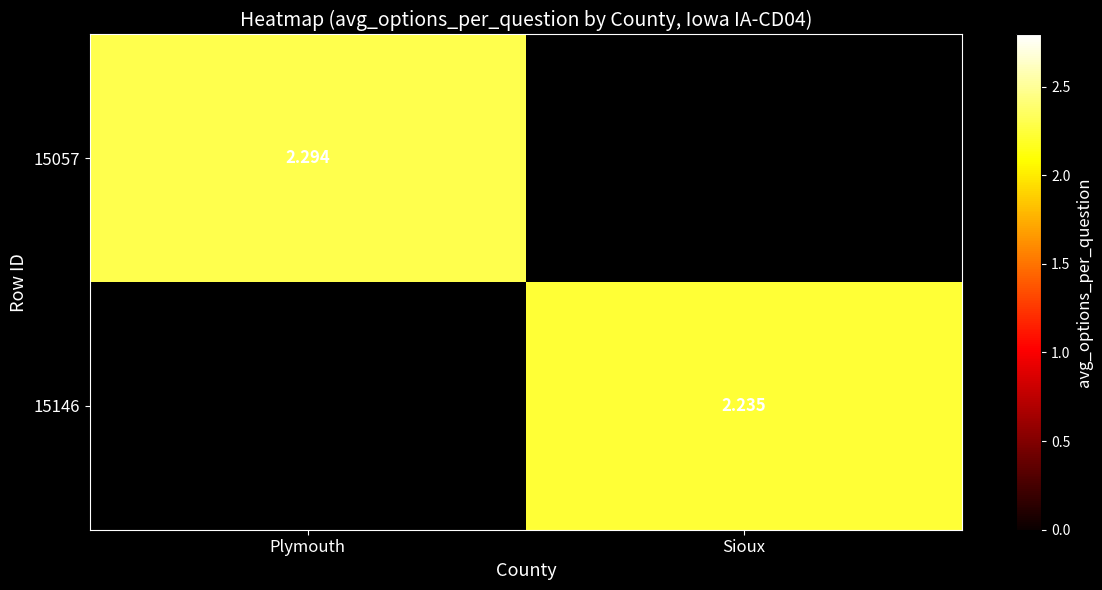

Which series has the largest range (max minus min)?

15057